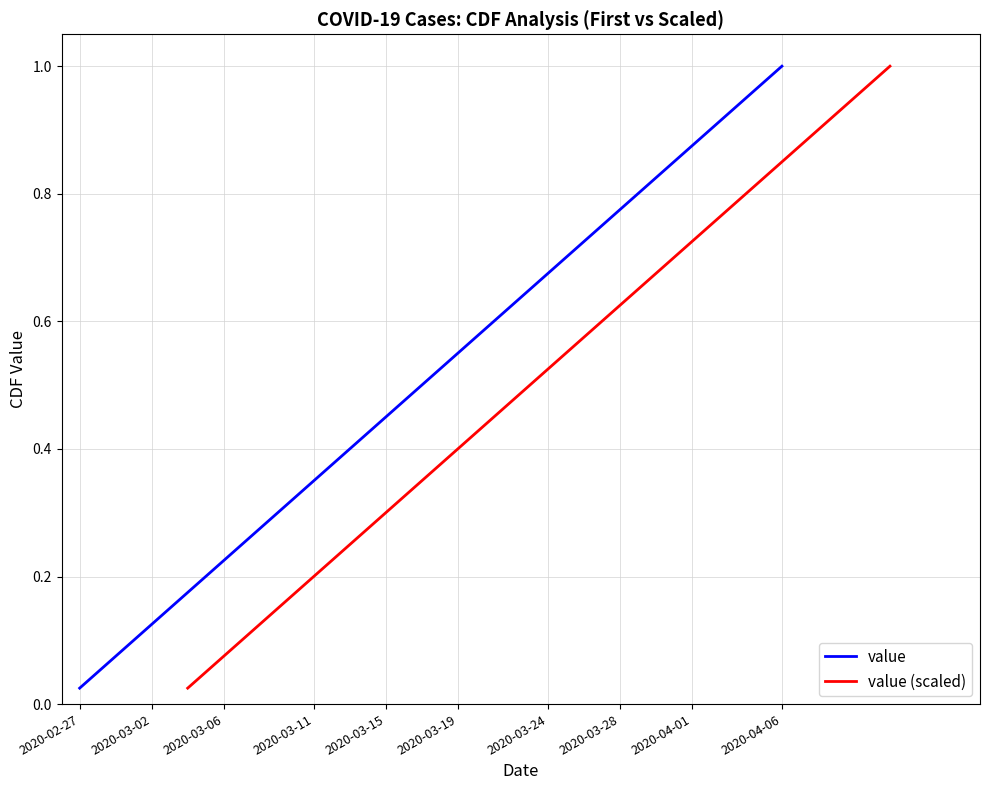

At which label does value reach its minimum?

2020-02-27